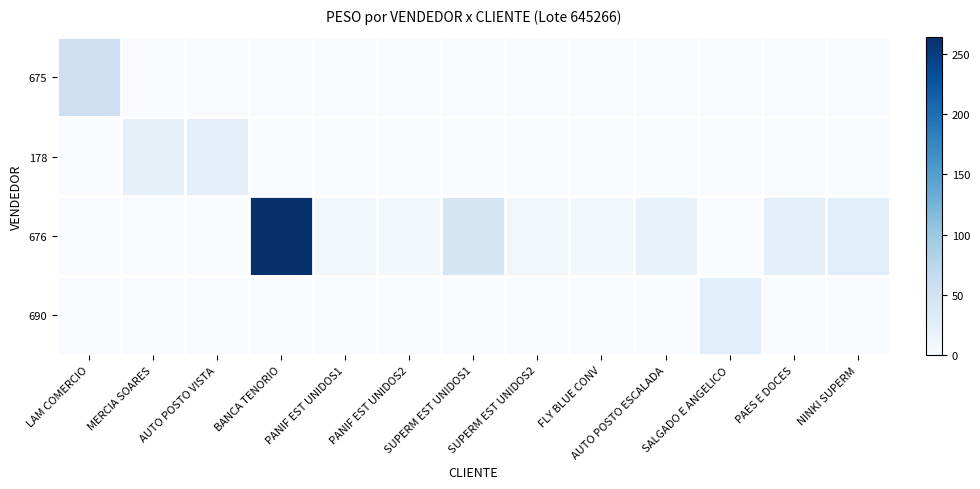

Between FLY BLUE CONV and AUTO POSTO ESCALADA, which series saw the biggest shift?

676